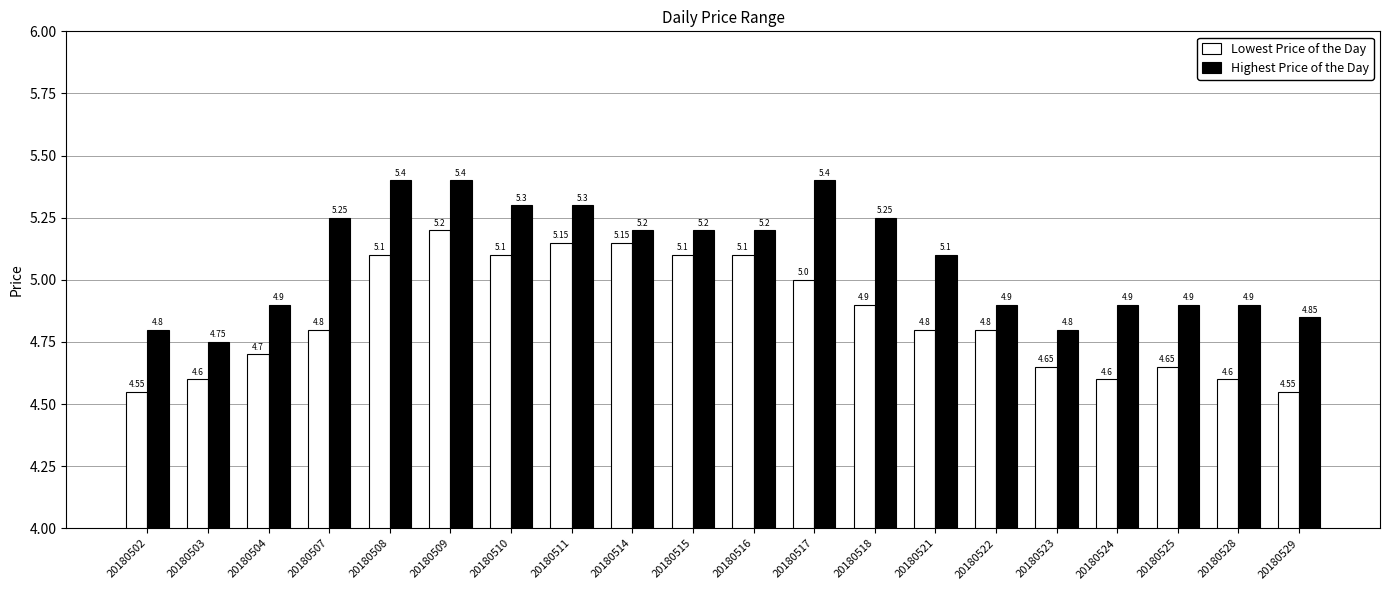

Rank the series at 20180510 from highest to lowest value.

Highest Price of the Day, Lowest Price of the Day